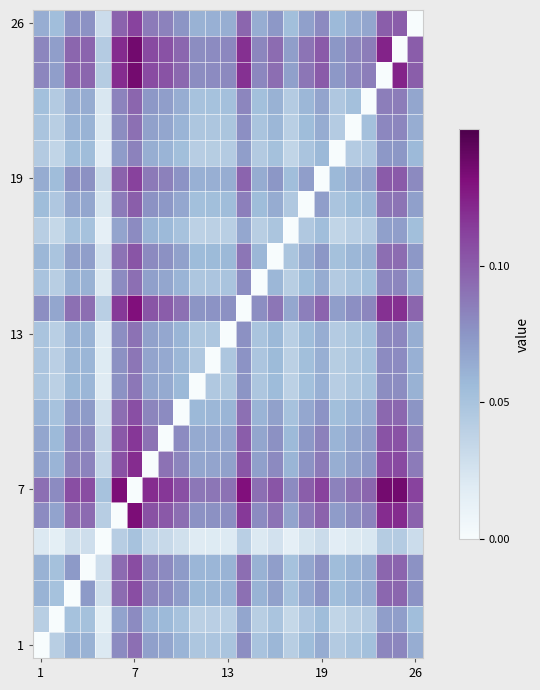

At how many categories does at least one series exceed 0?

25